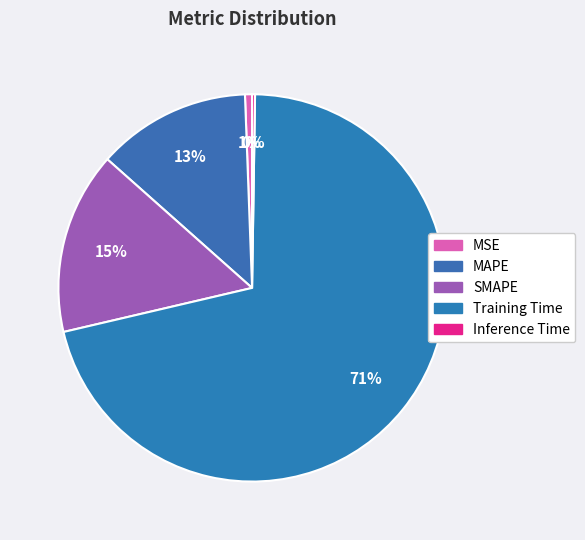

Rank the categories by value from lowest to highest.

Inference Time, MSE, MAPE, SMAPE, Training Time